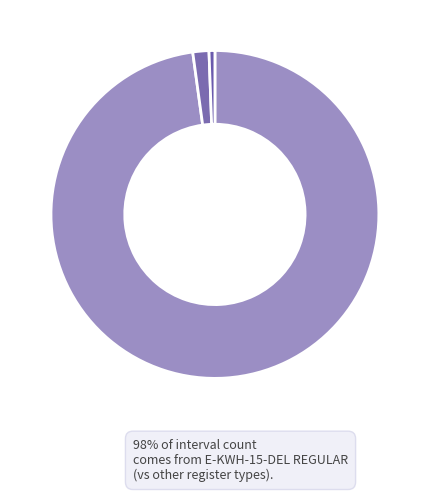

Which category has the smallest portion of the pie?

E-KWH-15-REC ESTIMATE